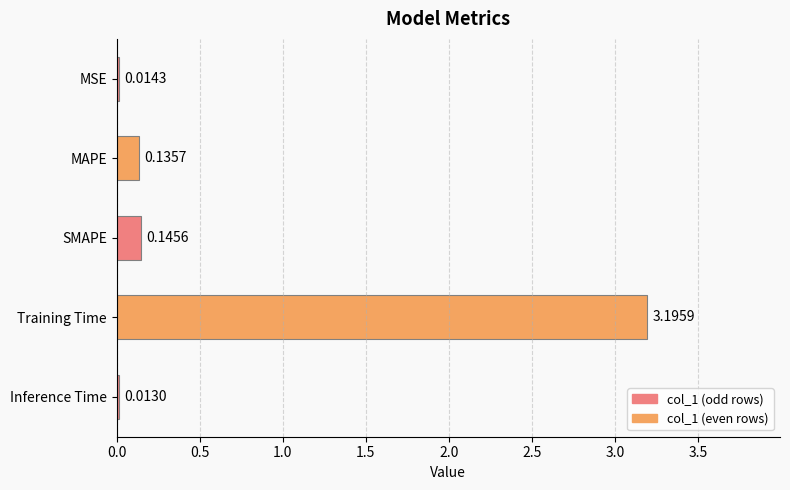

What is the sum of all values?

3.5